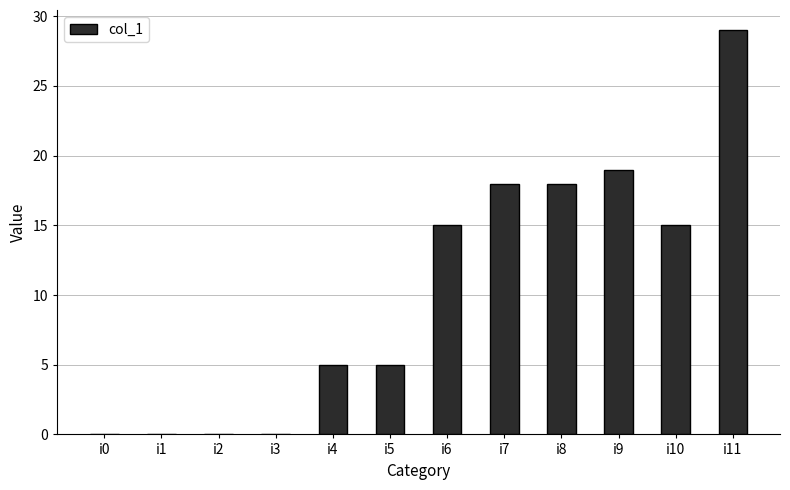

What is the difference between the values at i1 and i5?

5